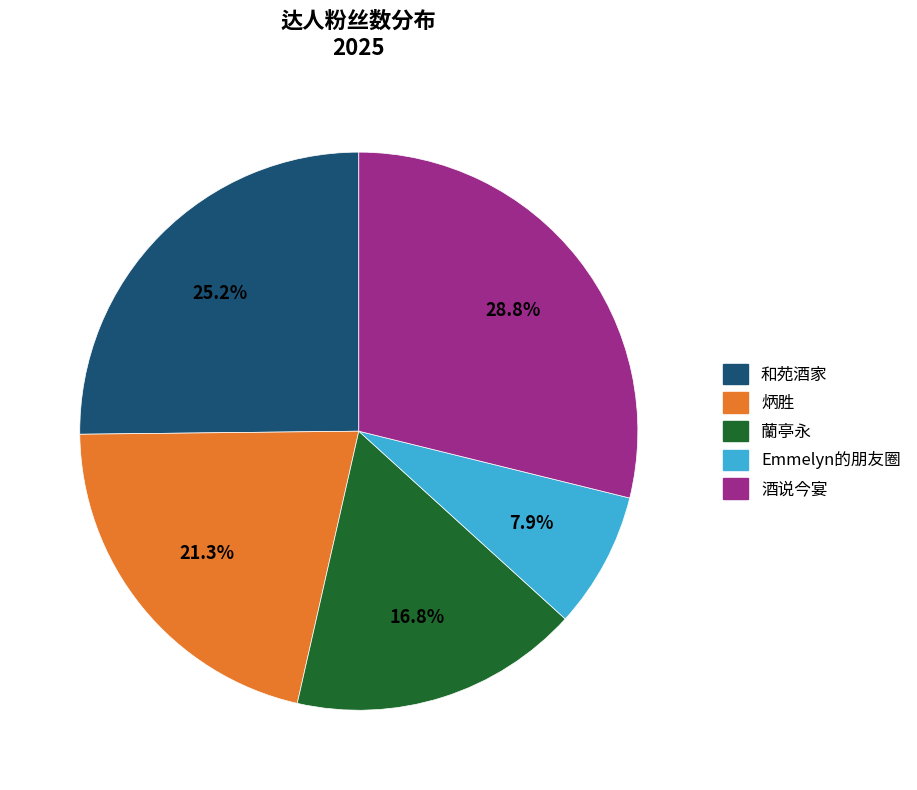

Which has a higher value, 和苑酒家 or 蘭亭永?

和苑酒家